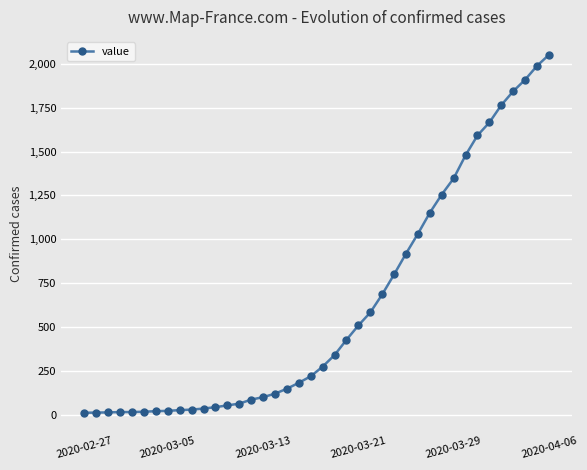

What is the greatest value displayed?

2052